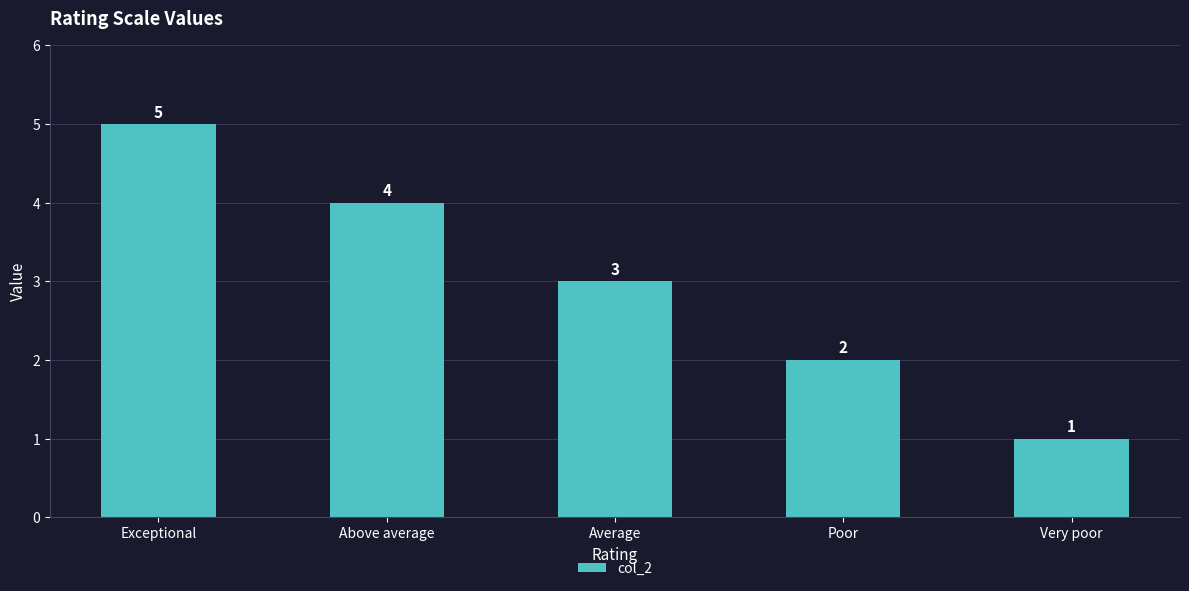

How many bars are there in total?

5